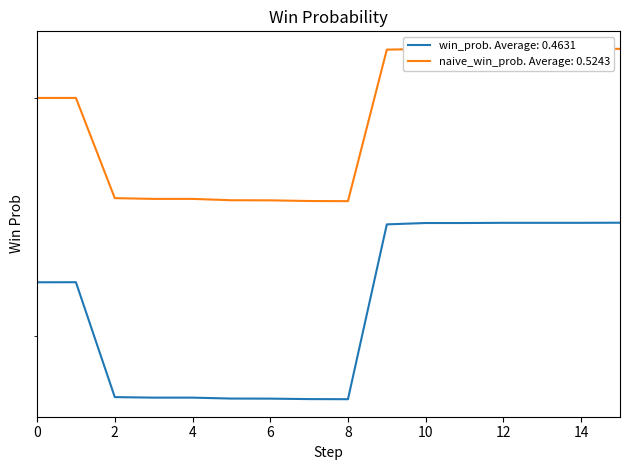

Reading right to left, transcribe all the data shown in this chart.

win_prob. Average: 0.4631: 0.4	0.4	0.4	0.4	0.4	0.4	0.4	0.4	0.4	0.4	0.4	0.4	0.4	0.4	0.4	0.4
naive_win_prob. Average: 0.5243: 0.5	0.5	0.5	0.5	0.5	0.5	0.5	0.5	0.5	0.5	0.5	0.5	0.5	0.5	0.5	0.5